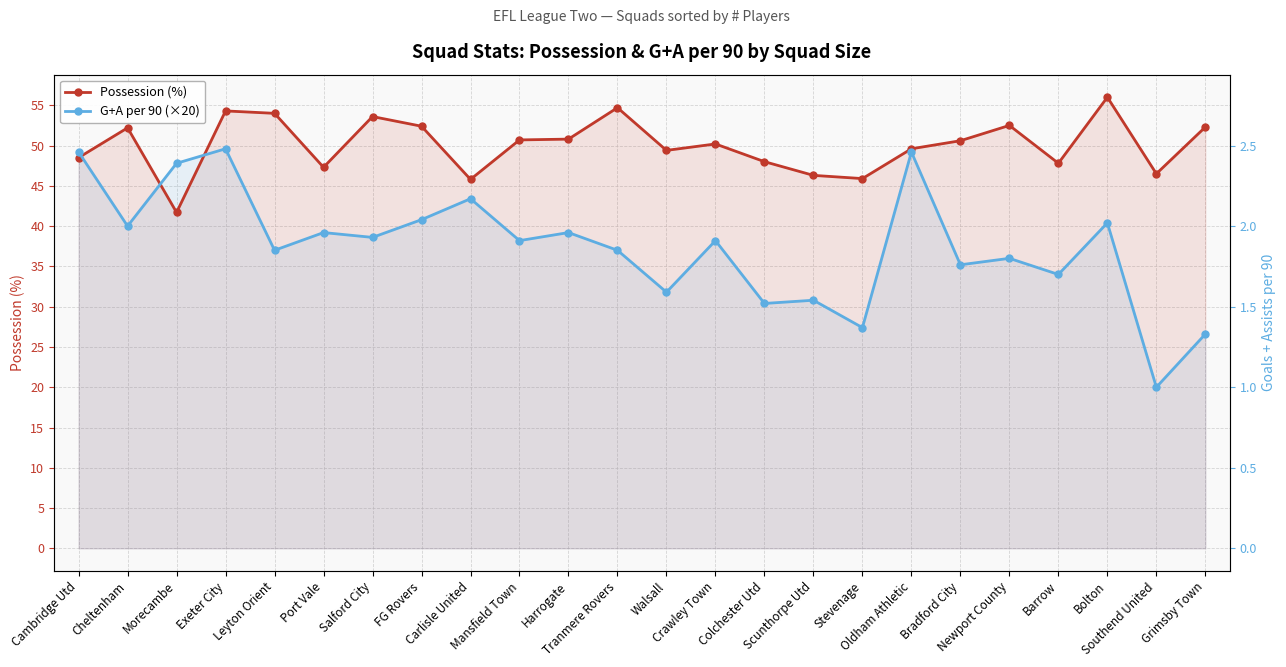

Reading right to left, what are all the values shown in this chart?

Possession (%): Grimsby Town=52.3	Southend United=46.5	Bolton=56.0	Barrow=47.8	Newport County=52.5	Bradford City=50.6	Oldham Athletic=49.6	Stevenage=45.9	Scunthorpe Utd=46.3	Colchester Utd=48.0	Crawley Town=50.2	Walsall=49.4	Tranmere Rovers=54.7	Harrogate=50.8	Mansfield Town=50.7	Carlisle United=45.8	FG Rovers=52.4	Salford City=53.6	Port Vale=47.3	Leyton Orient=54.0	Exeter City=54.3	Morecambe=41.7	Cheltenham=52.2	Cambridge Utd=48.5
G+A per 90 (×20): Grimsby Town=26.6	Southend United=20.0	Bolton=40.4	Barrow=34.0	Newport County=36.0	Bradford City=35.2	Oldham Athletic=49.2	Stevenage=27.4	Scunthorpe Utd=30.8	Colchester Utd=30.4	Crawley Town=38.2	Walsall=31.8	Tranmere Rovers=37.0	Harrogate=39.2	Mansfield Town=38.2	Carlisle United=43.4	FG Rovers=40.8	Salford City=38.6	Port Vale=39.2	Leyton Orient=37.0	Exeter City=49.6	Morecambe=47.8	Cheltenham=40.0	Cambridge Utd=49.2